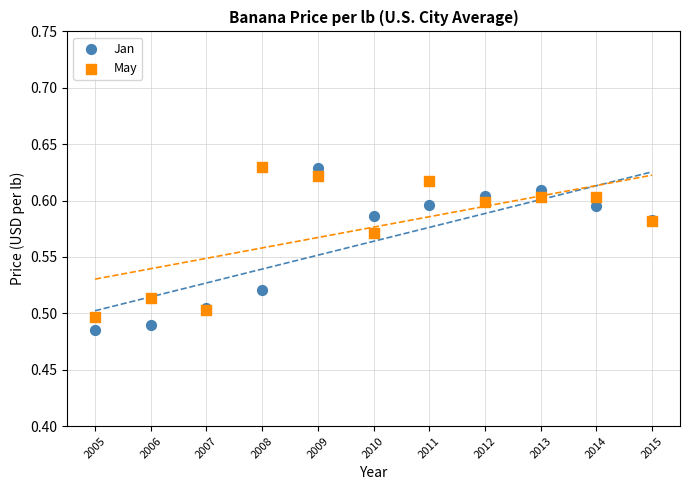

What are all the series names shown in the legend?

Jan, May